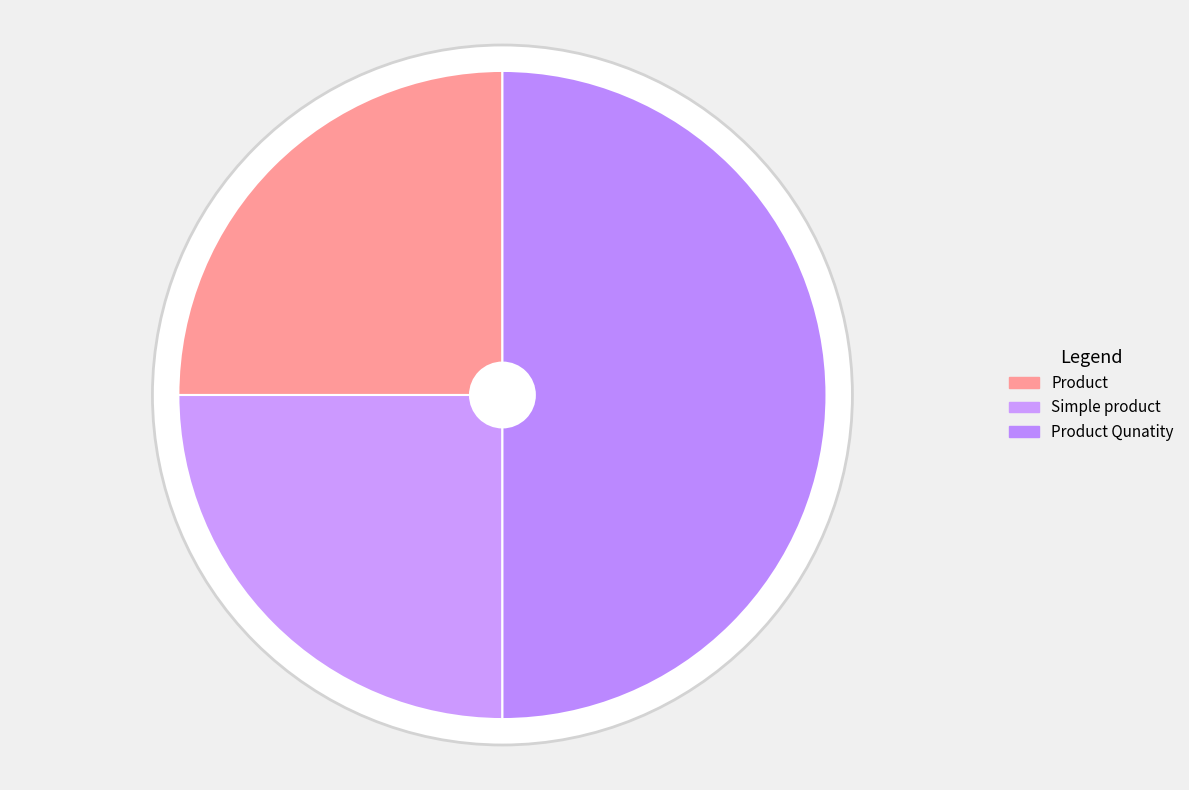

To the nearest percent, what is the combined percentage of Simple product and Product Qunatity?

75%